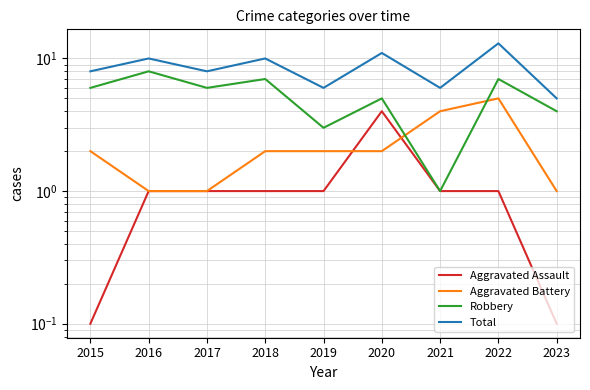

What is the maximum value for Aggravated Assault?

4.0